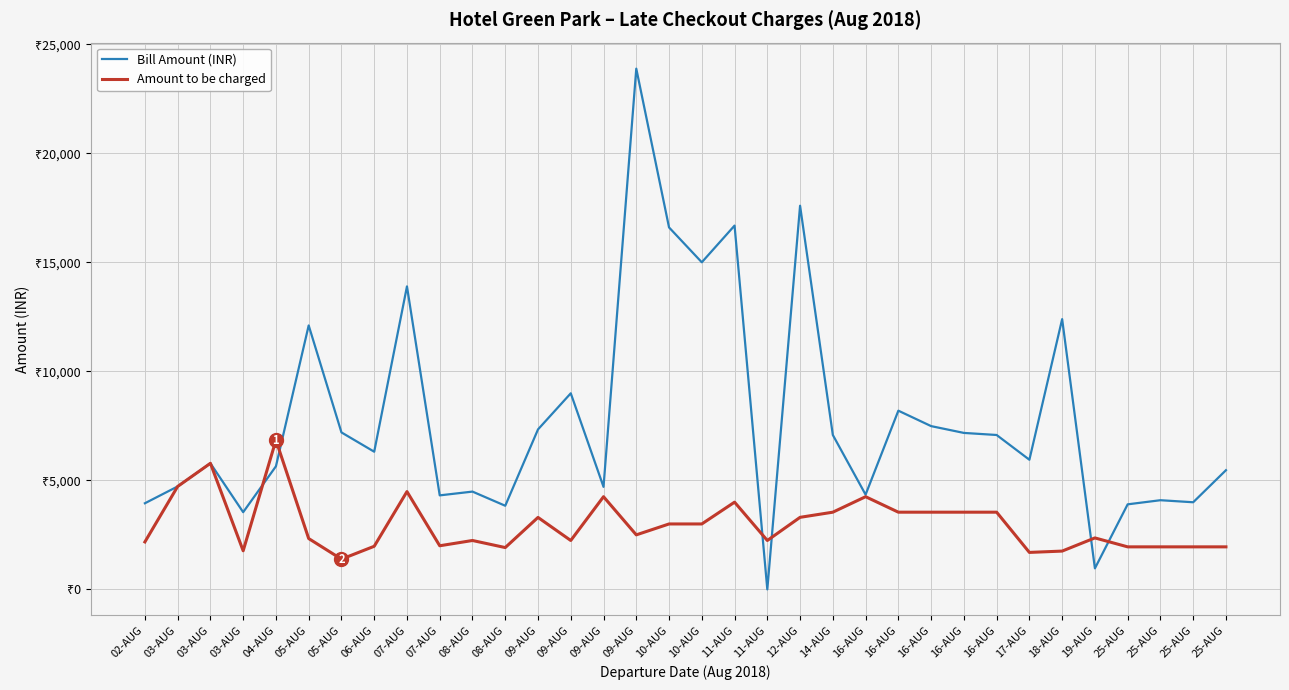

What is the total value across all series at 16-AUG?

8595.0